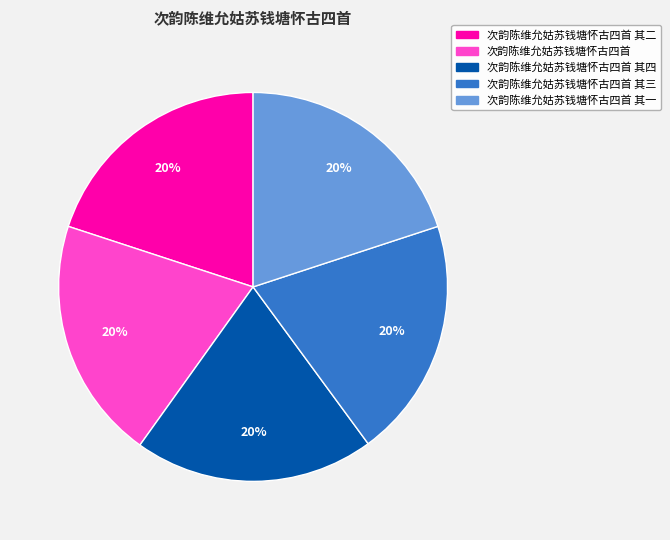

The 次韵陈维允姑苏钱塘怀古四首 其四 slice represents 20% of the pie. True or false?

True